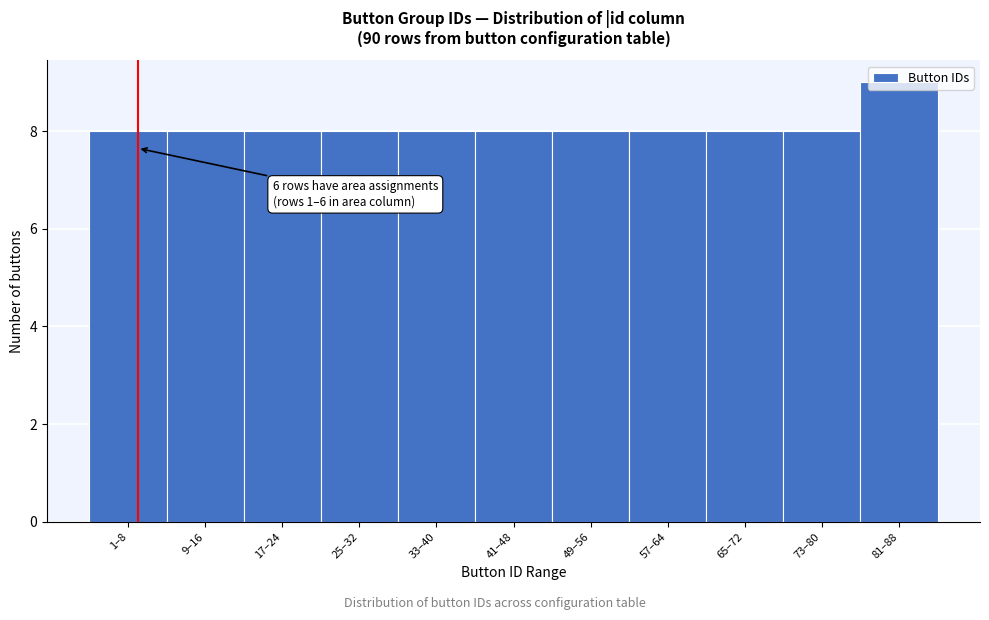

The value at 81–88 is 9. True or false?

True